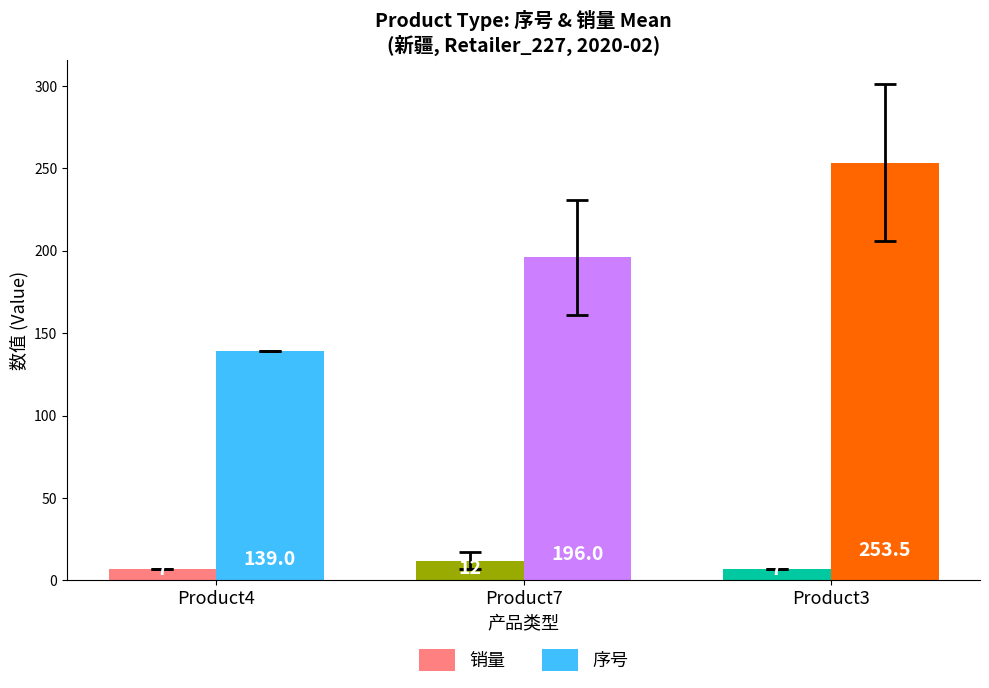

Which series changed the most between Product4 and Product7?

序号